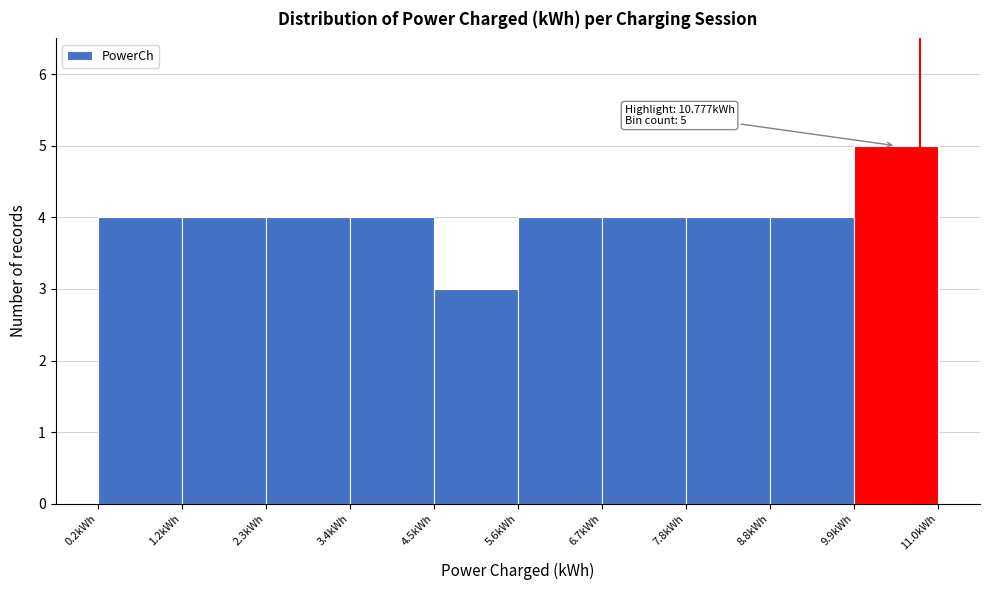

Over which range of the x-axis is the bar tallest?

10.0 to 11.0